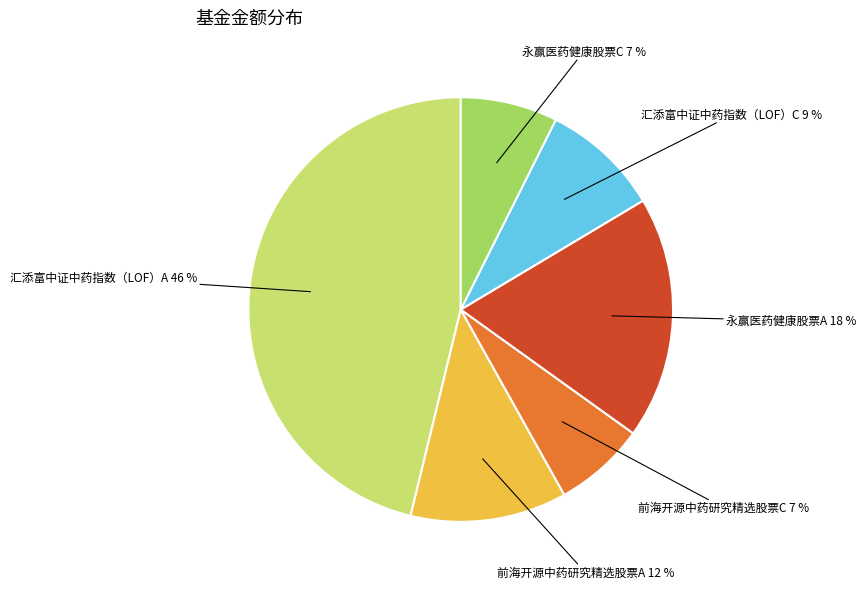

Which category has the biggest portion of the pie?

汇添富中证中药指数（LOF）A